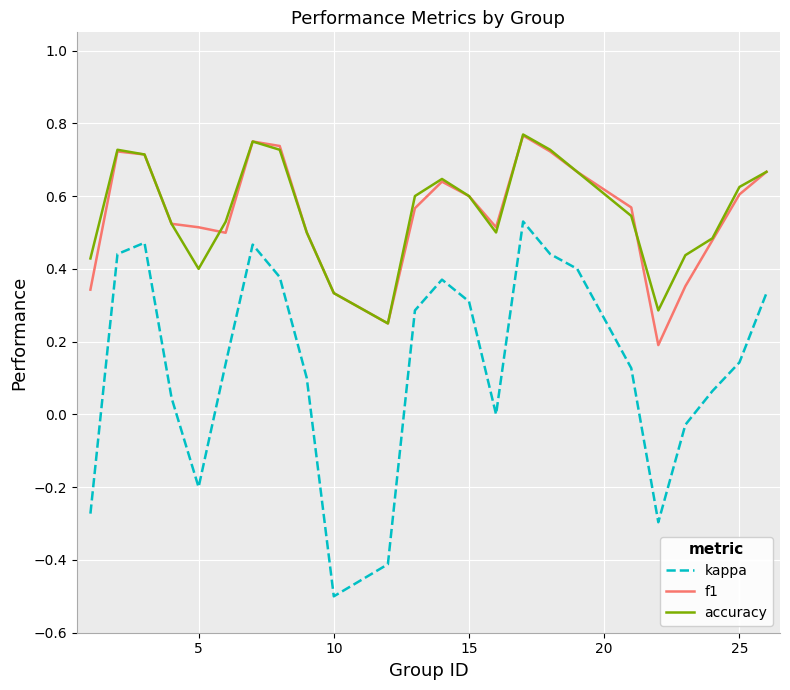

Which series has the largest range (max minus min)?

kappa